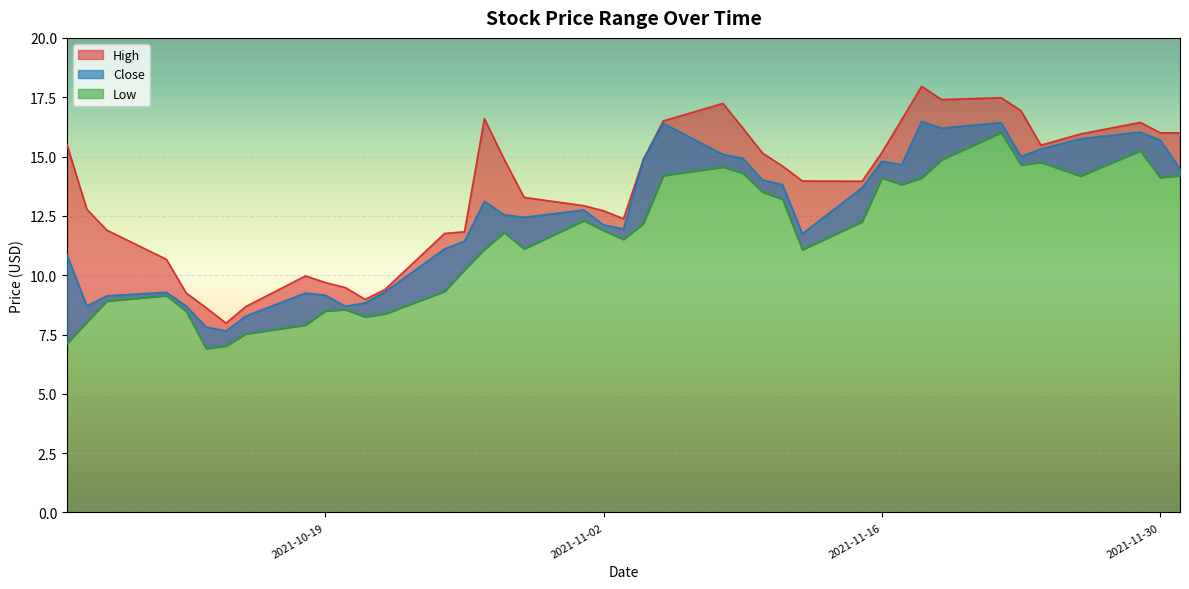

Rank the series at 2021-11-12 from lowest to highest value.

Low, Close, High